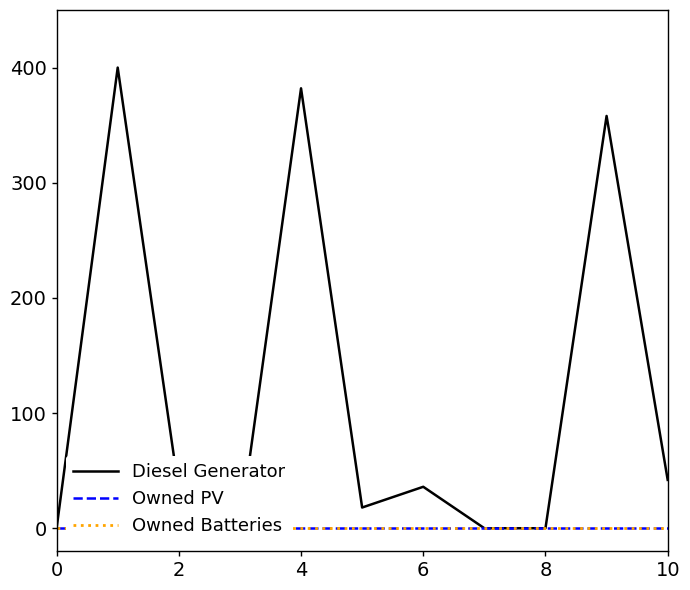

What are all the series names shown in the legend?

Diesel Generator, Owned PV, Owned Batteries